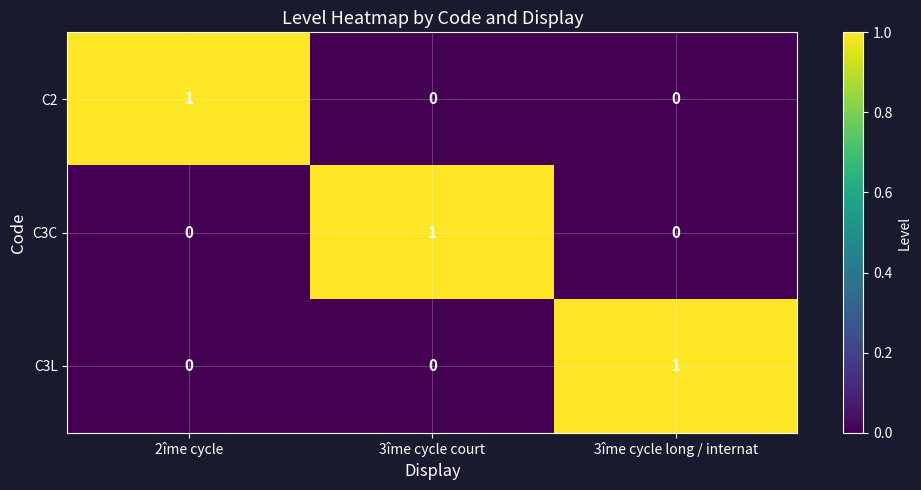

Count the C3C values in the range 0 to 1.

3